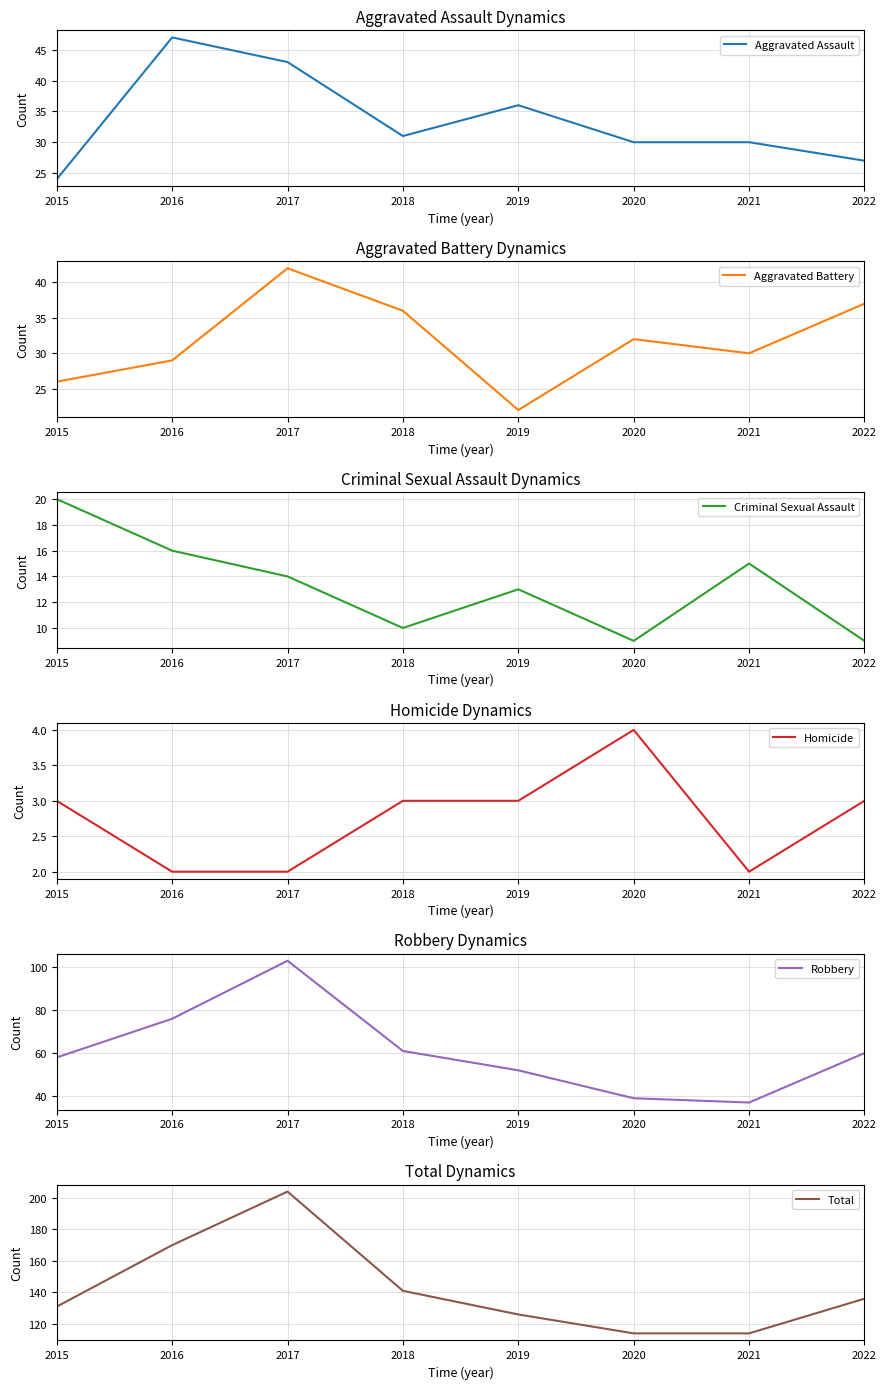

Is the value of Aggravated Battery at 2016 greater than the value of Homicide at 2016?

Yes